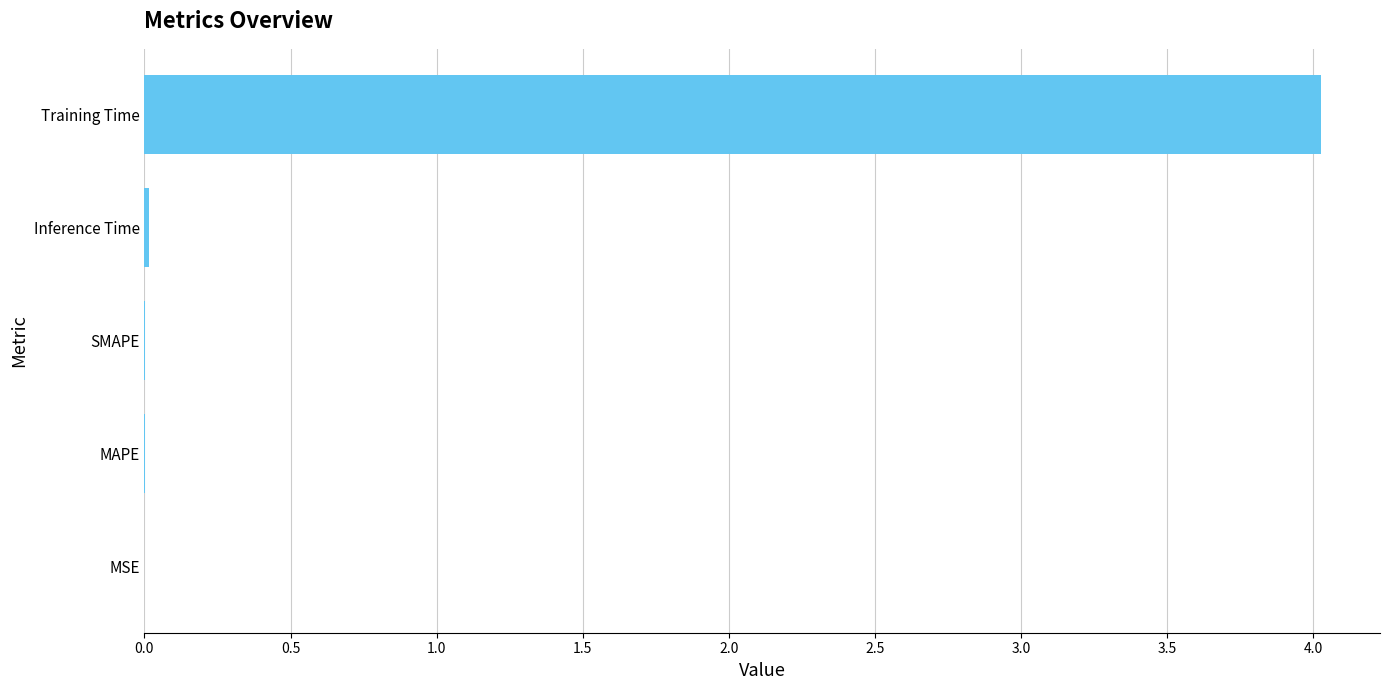

What is the sum of all values?

4.0